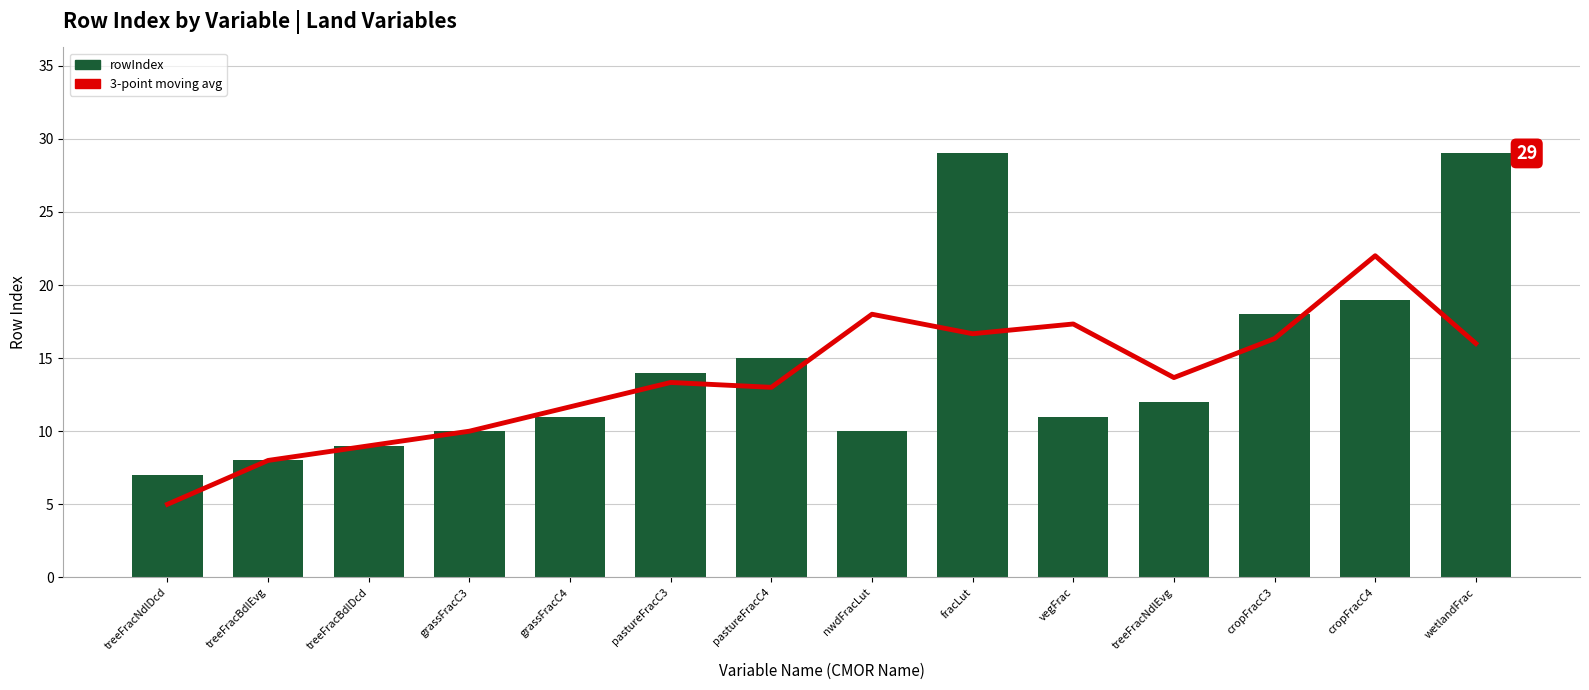

Reading right to left, list all the values displayed in this chart.

3-point moving avg: 16.0	22.0	16.3	13.7	17.3	16.7	18.0	13.0	13.3	11.7	10.0	9.0	8.0	5.0
rowIndex: 29.0	19.0	18.0	12.0	11.0	29.0	10.0	15.0	14.0	11.0	10.0	9.0	8.0	7.0